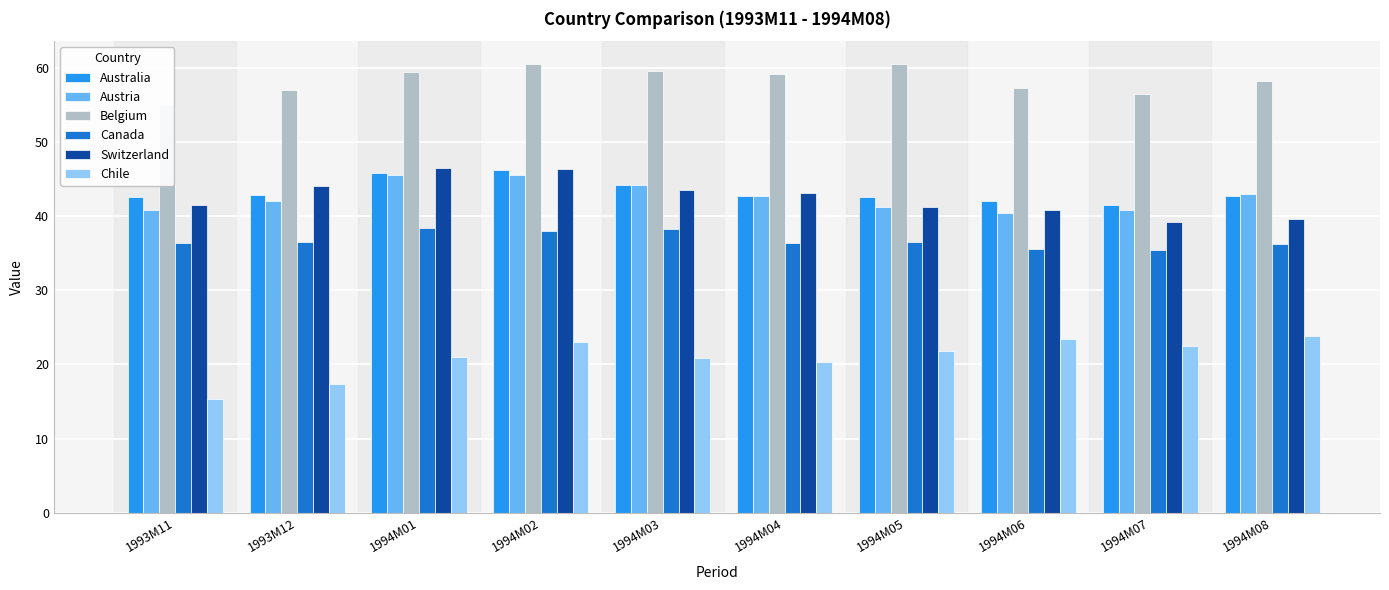

Which series changed the most between 1993M12 and 1994M01?

Chile